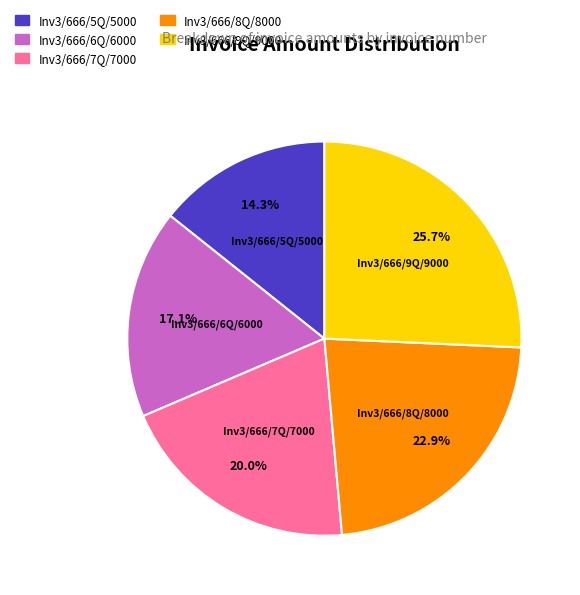

What is the ratio of the value at Inv3/666/8Q/8000 to the value at Inv3/666/9Q/9000?

0.9